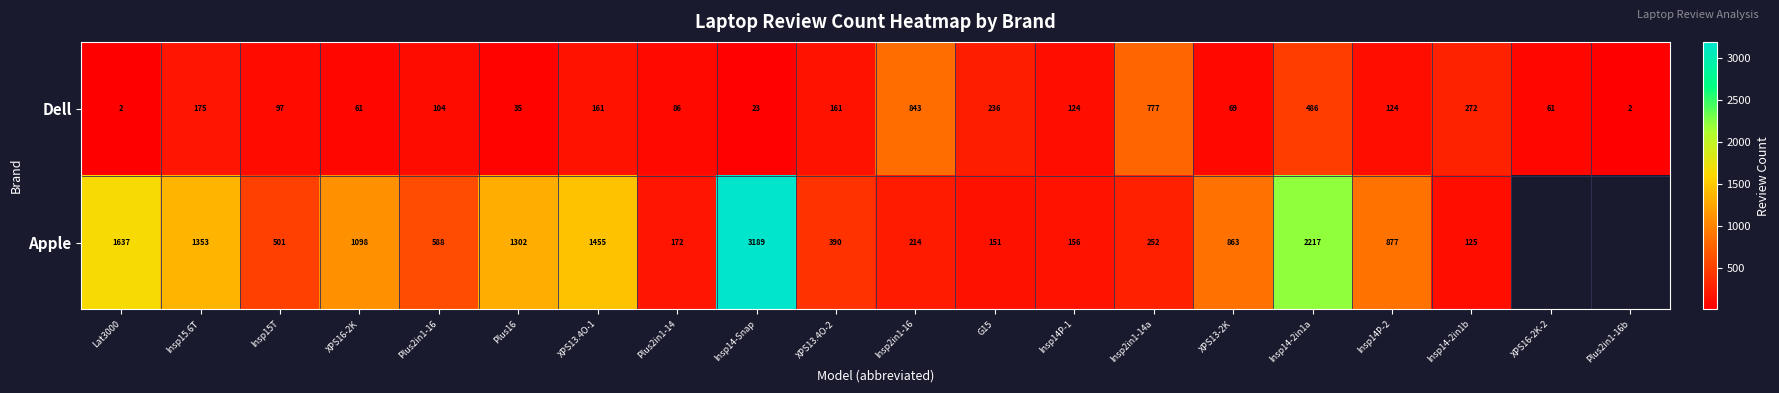

Between XPS13.4O-1 and Insp2in1-14a, which series saw the biggest shift?

Apple